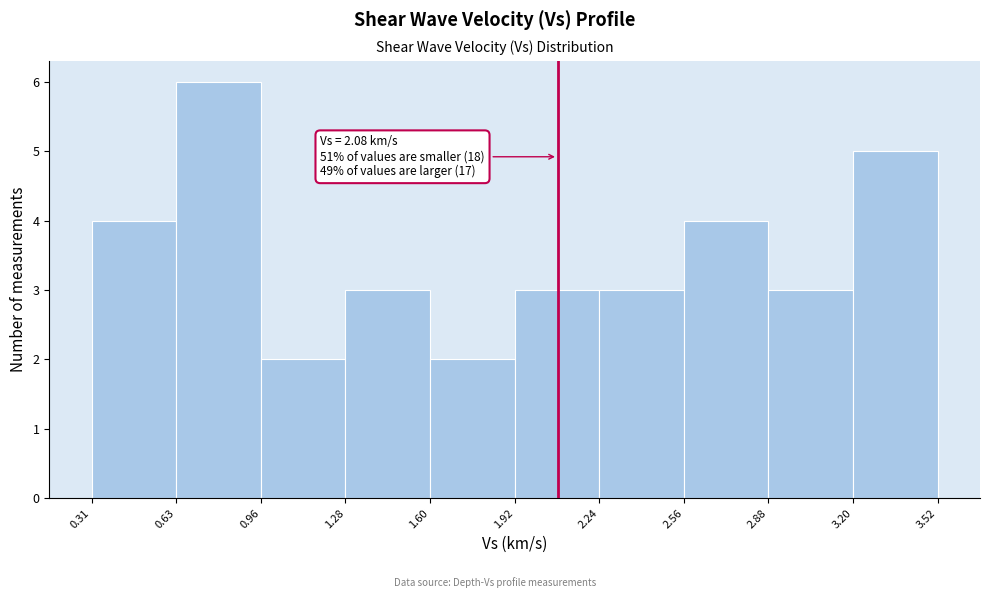

Which range on the x-axis has the tallest bar?

0.63 to 0.96